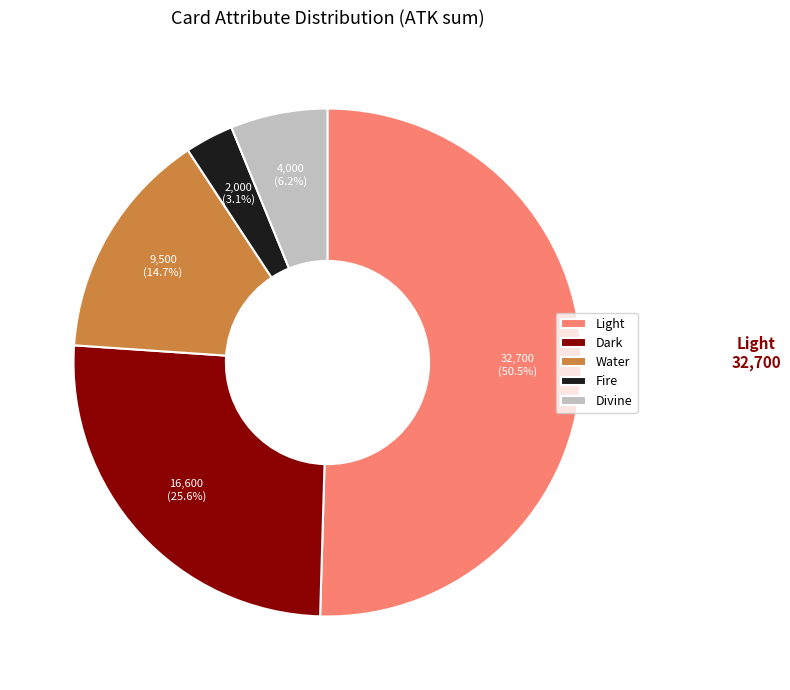

Rank the categories by value from highest to lowest.

Light, Dark, Water, Divine, Fire